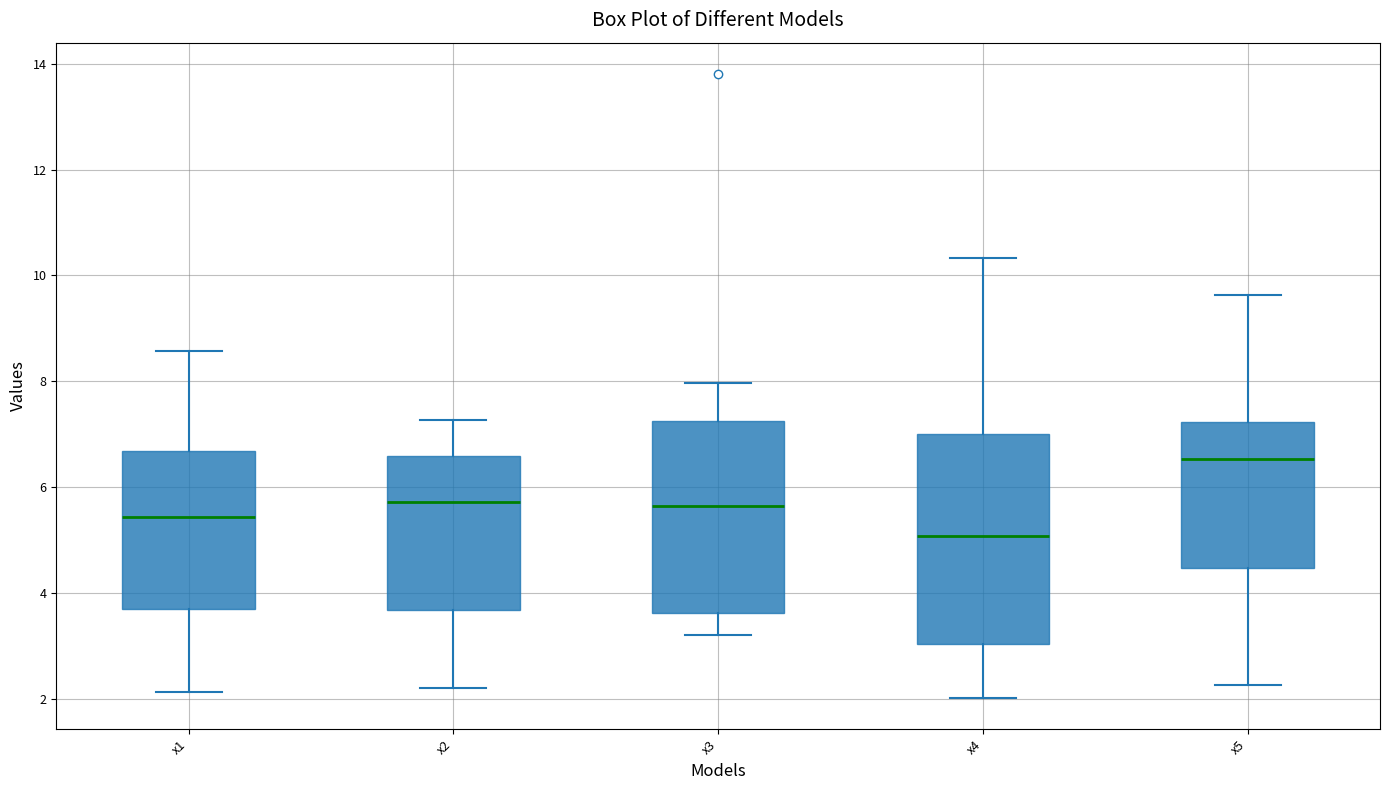

Reading left to right, read every box against the y-axis: the position of its median line, the range the box covers, and the ends of its whiskers. The values are not printed on the chart, so give them approximately, as read against the axis.

x1: median 5.4, box 3.8 to 6.6, whiskers 2.2 to 8.6
x2: median 5.8, box 3.6 to 6.6, whiskers 2.2 to 7.2
x3: median 5.6, box 3.6 to 7.2, whiskers 3.2 to 8.0
x4: median 5.0, box 3.0 to 7.0, whiskers 2.0 to 10.4
x5: median 6.6, box 4.4 to 7.2, whiskers 2.2 to 9.6